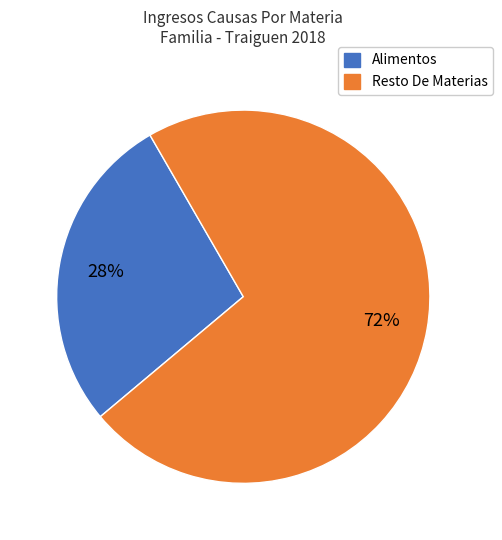

Do Alimentos and Resto De Materias together represent more than half of the pie?

Yes